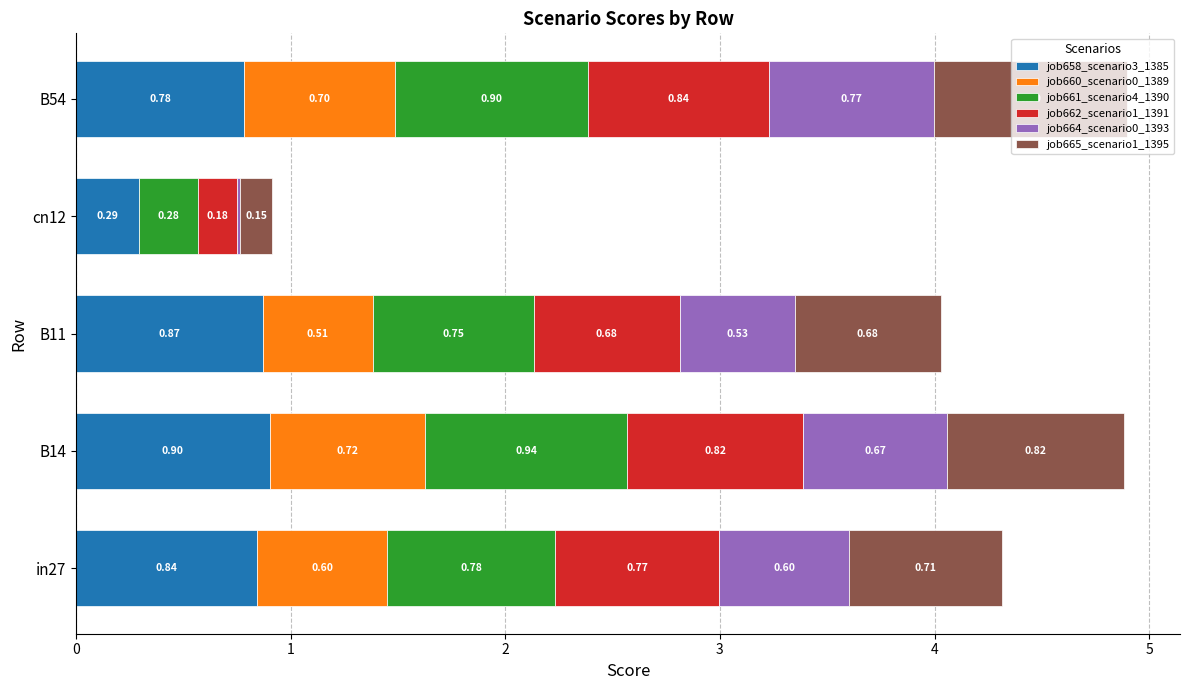

What is the total value across all series at B54?

4.9